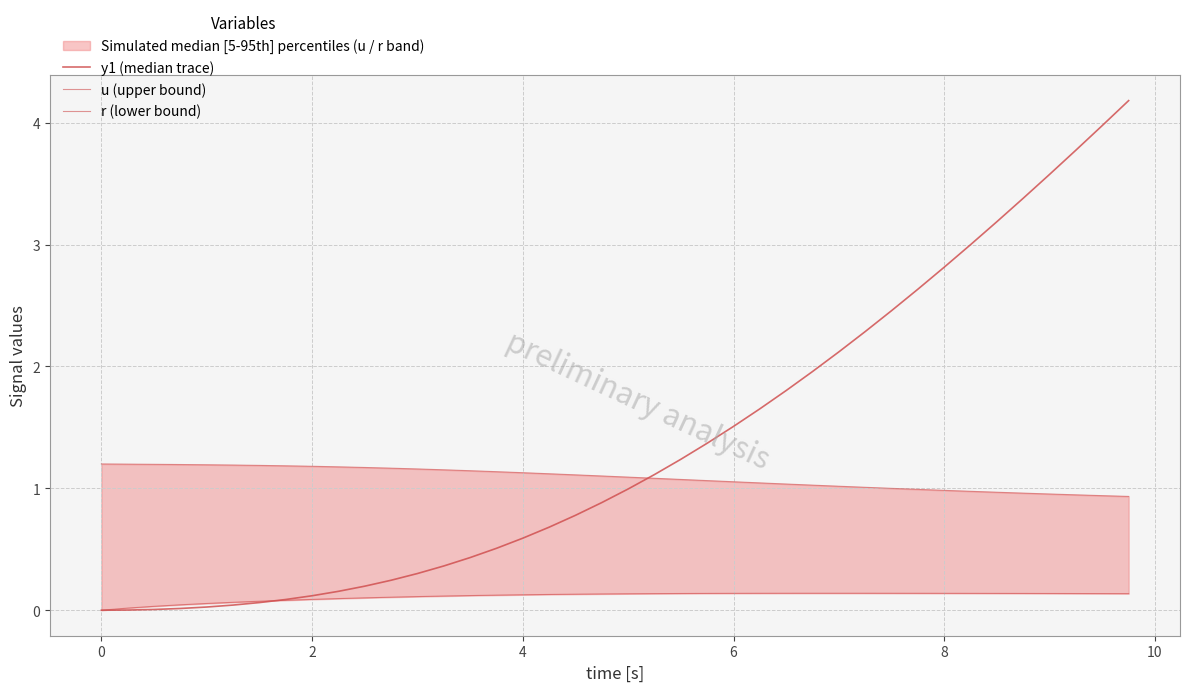

How many interior local peaks does the r (lower bound) series have?

1